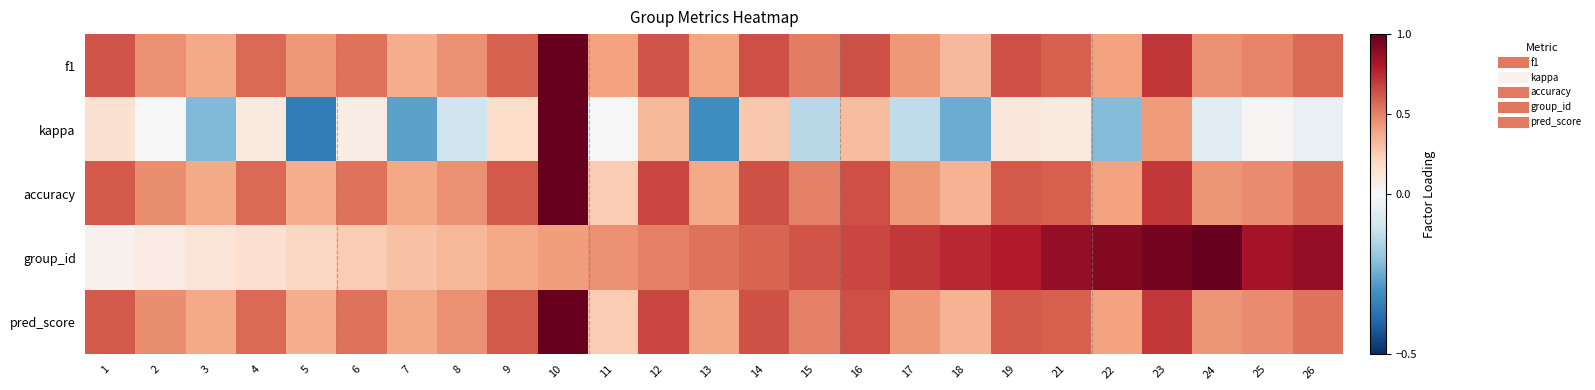

Rank the series at 25 from highest to lowest value.

group_id, f1, accuracy, pred_score, kappa